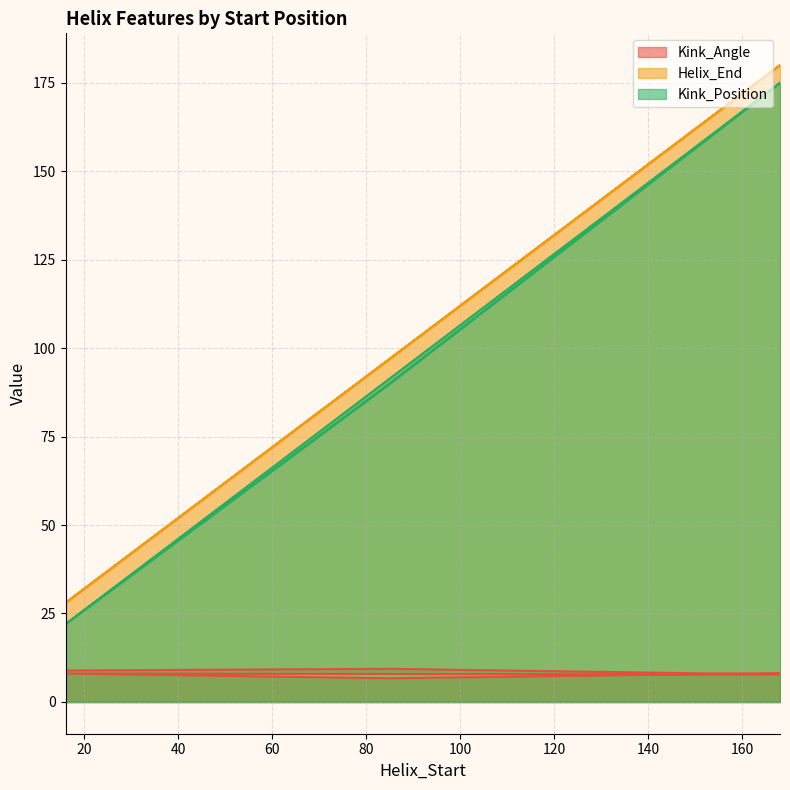

The value of Kink_Angle at 85 is 9.3. True or false?

True